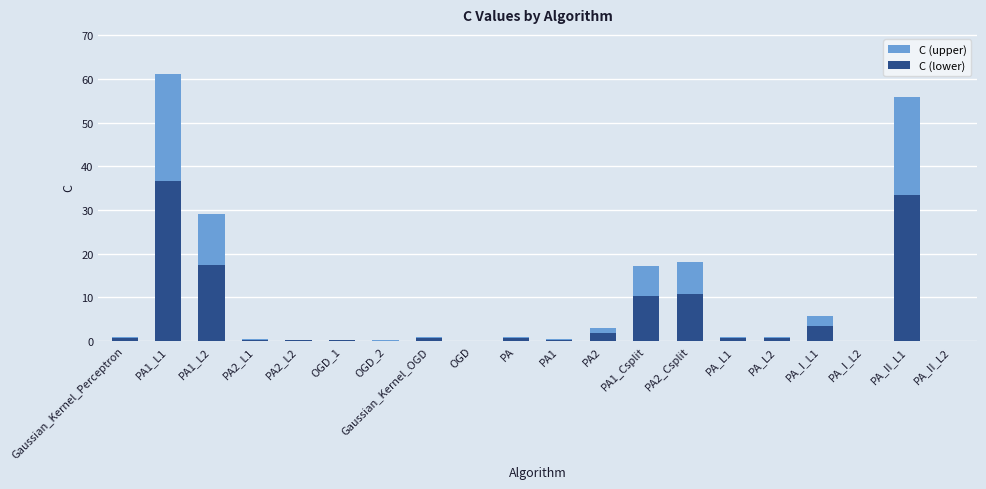

What position from the left is PA1?

11